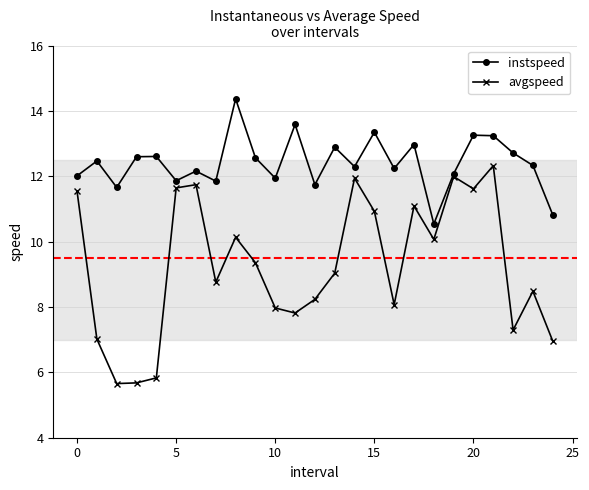

At how many categories does at least one series exceed 6?

25